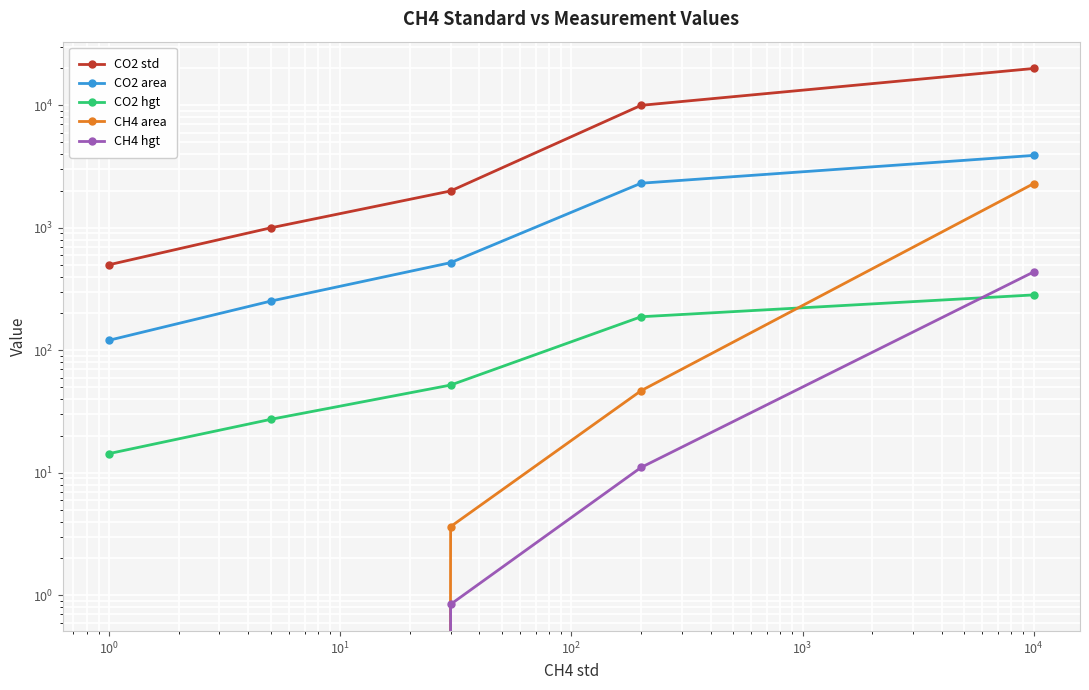

Is this an area chart (filled region under the line)?

No